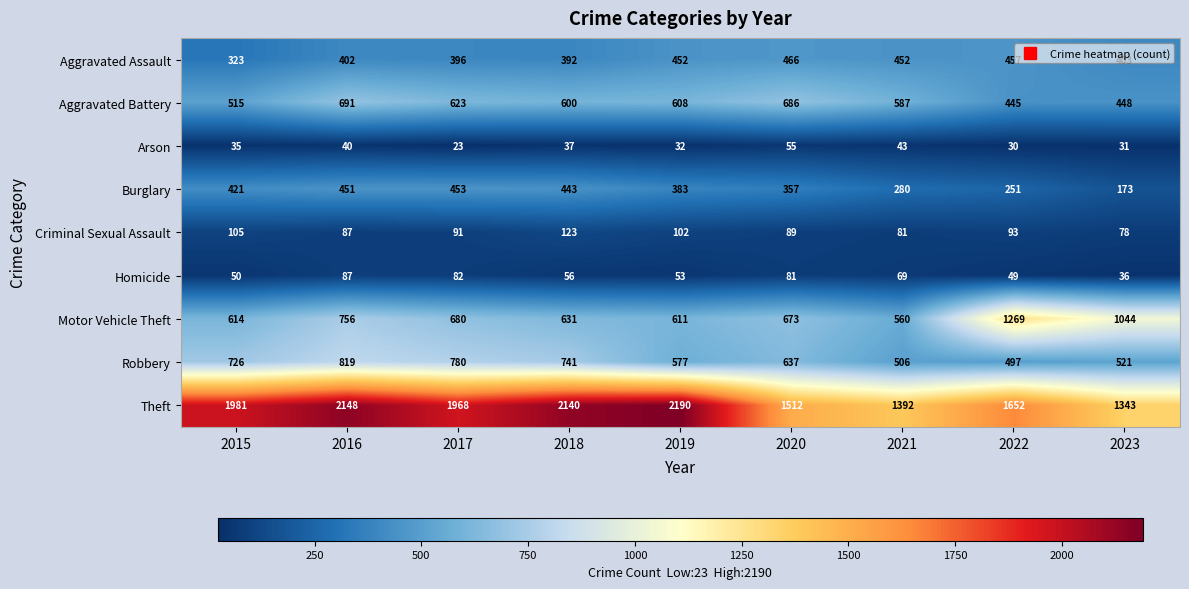

Is the value of Motor Vehicle Theft at 2017 greater than the value of Homicide at 2022?

Yes